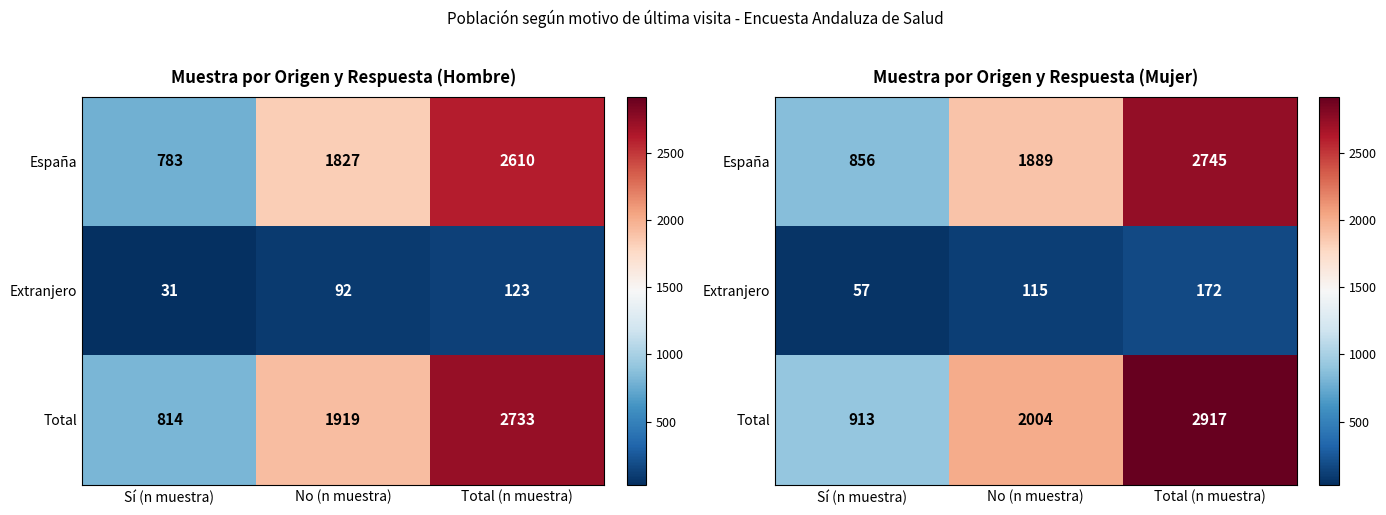

At which label does España reach its minimum?

Sí (n muestra)